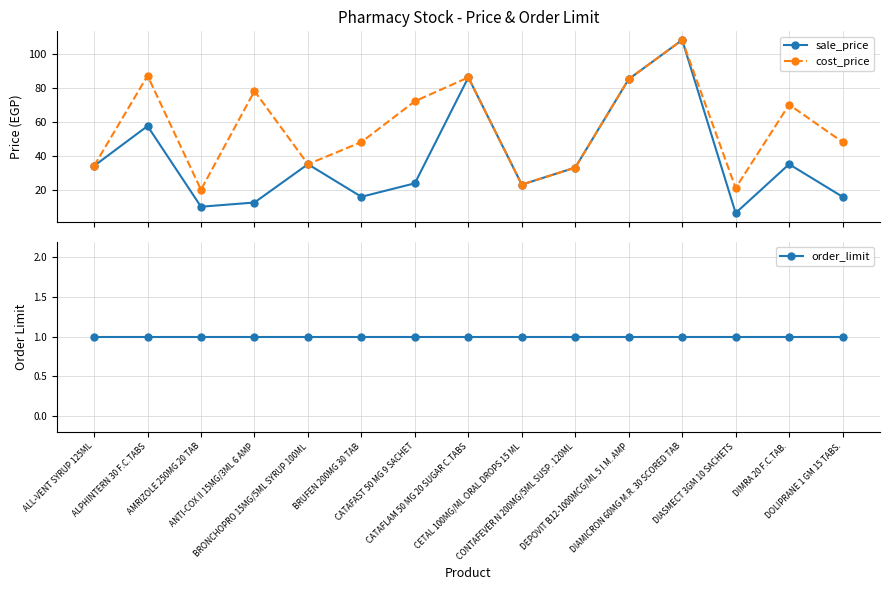

Where does the cost_price series first go above 48?

ALPHINTERN 30 F.C.TABS